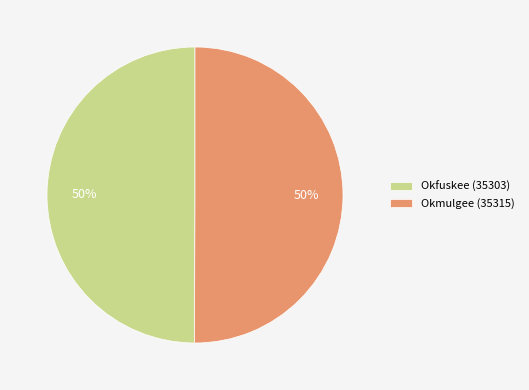

To the nearest percent, what is the combined percentage of Okmulgee (35315) and Okfuskee (35303)?

100%